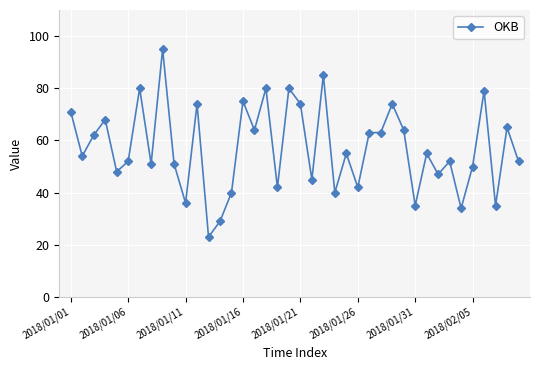

What is the difference between the maximum and minimum values?

72